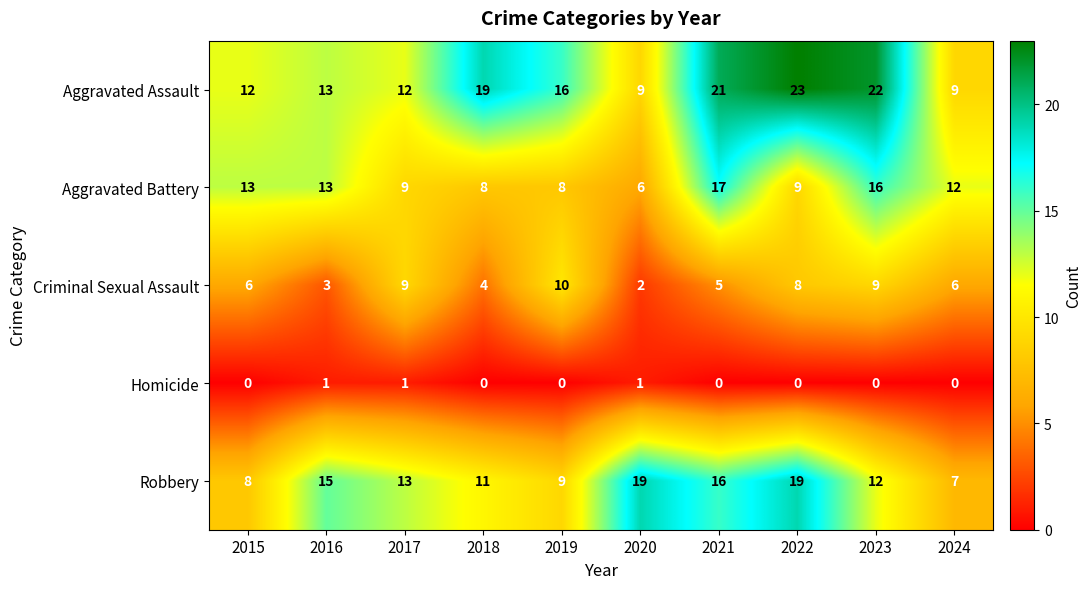

The Aggravated Battery series shows 9 at 2015. True or false?

False